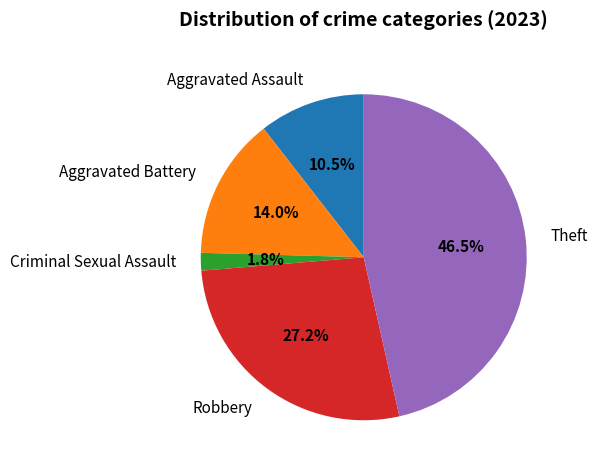

How many segments does this pie chart have?

5